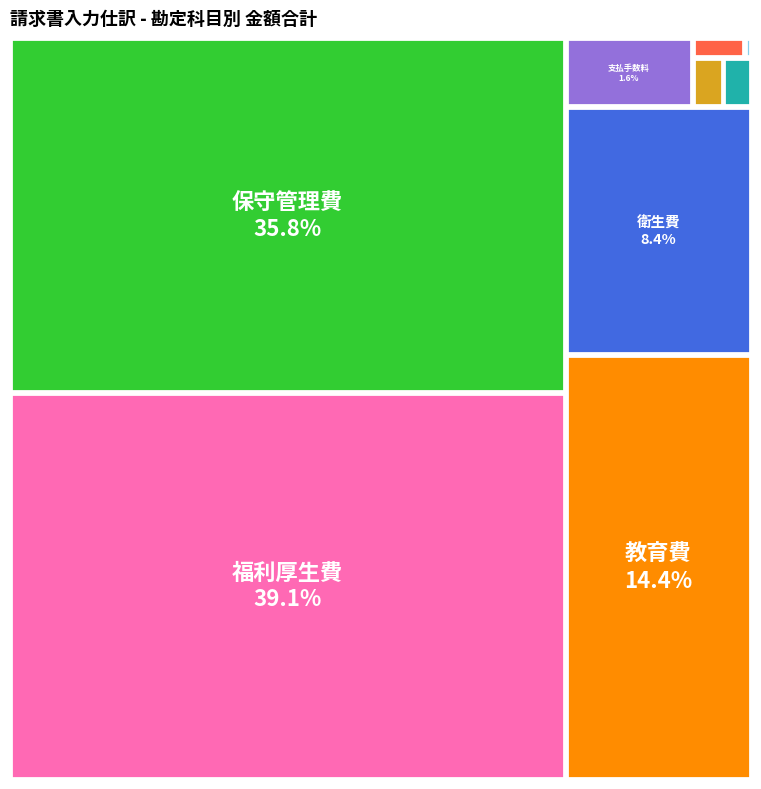

What is the smallest slice in the pie chart?

その他